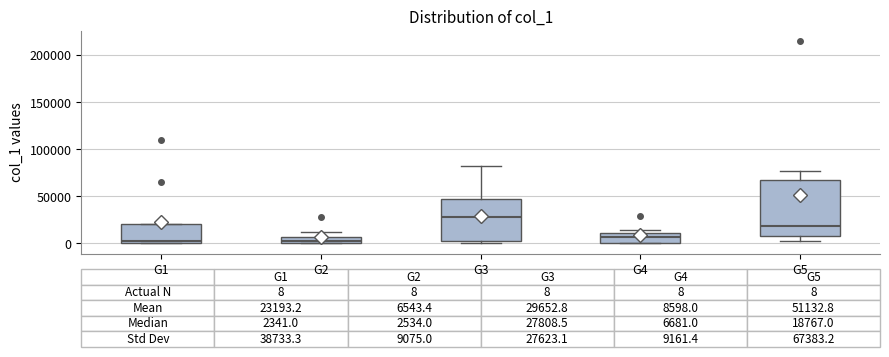

Which box's median line is the highest?

G3